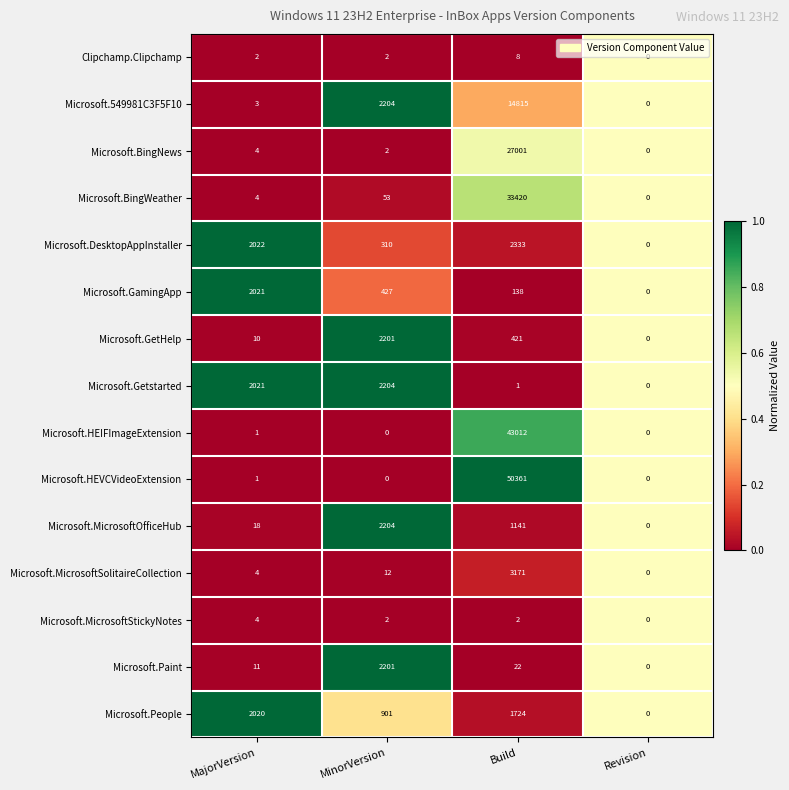

What is the maximum value shown in the chart?

50361